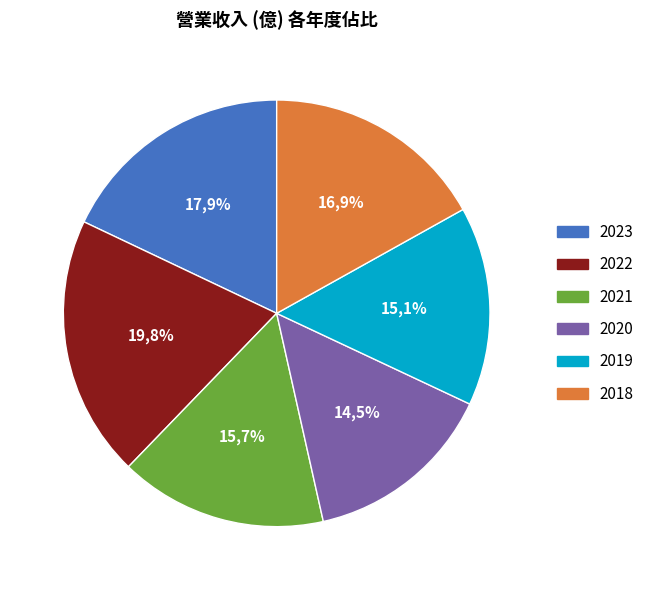

Is 2019 the majority of the pie?

No